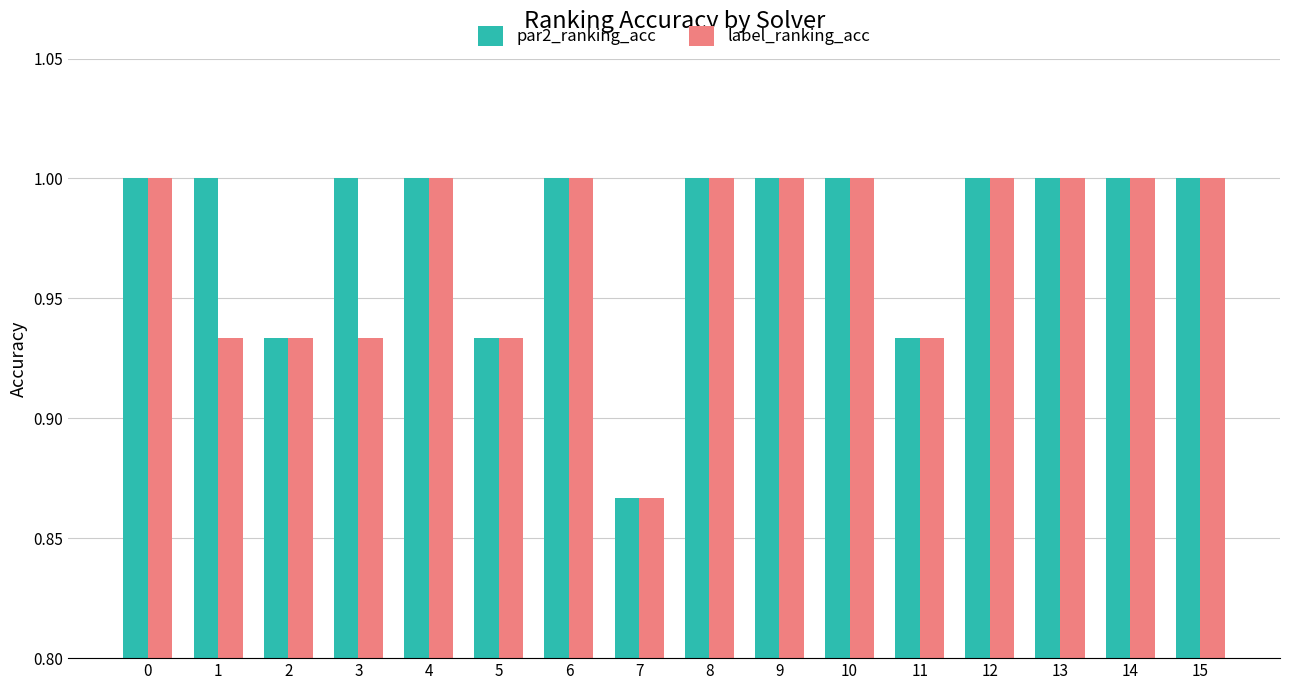

Which category has the lowest value across all series?

7